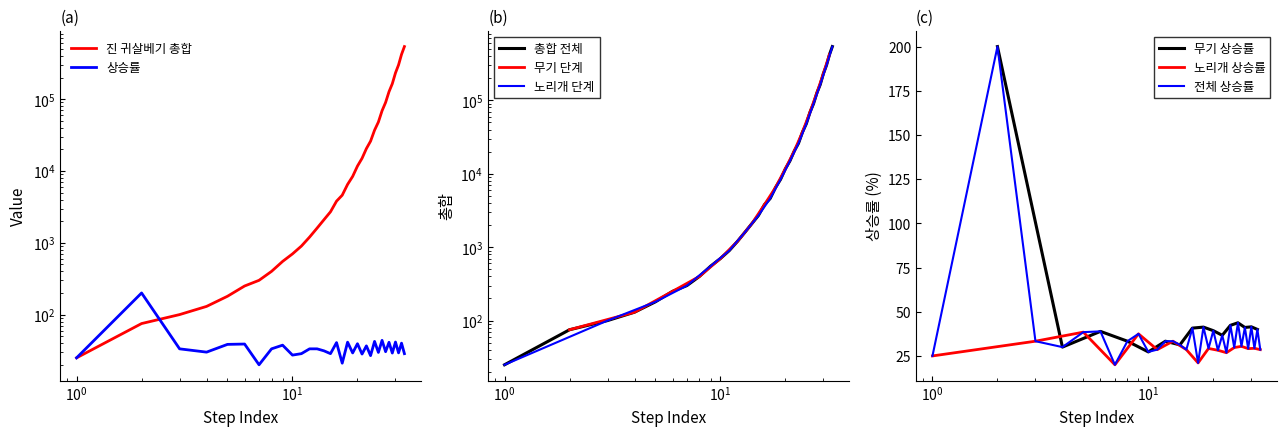

What is the spread (max minus min) of values at 18?

6458.7